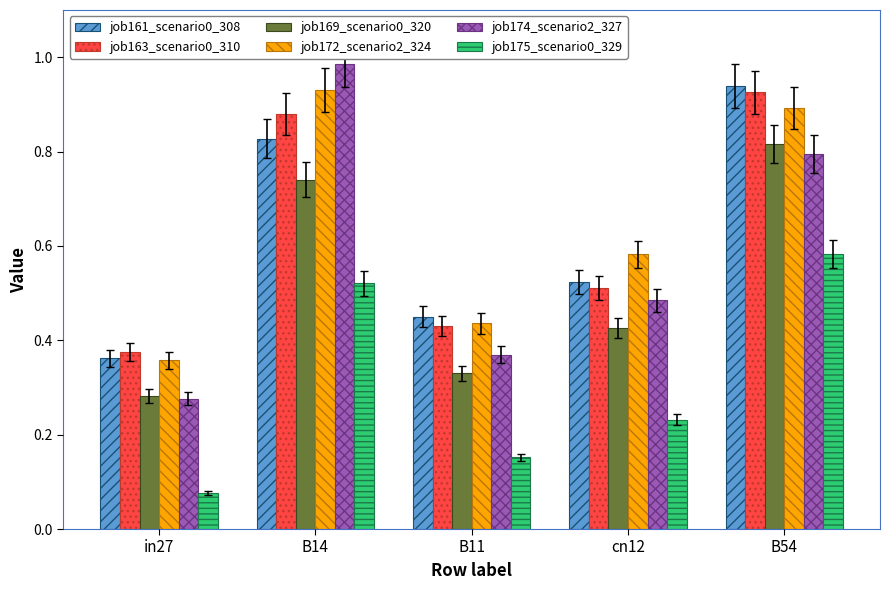

How many job169_scenario0_320 values are between 0 and 1?

5